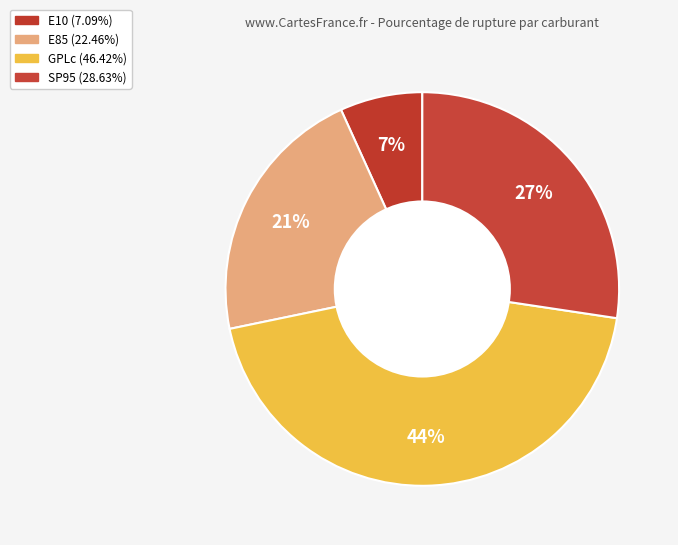

How many slices are in this pie chart?

4